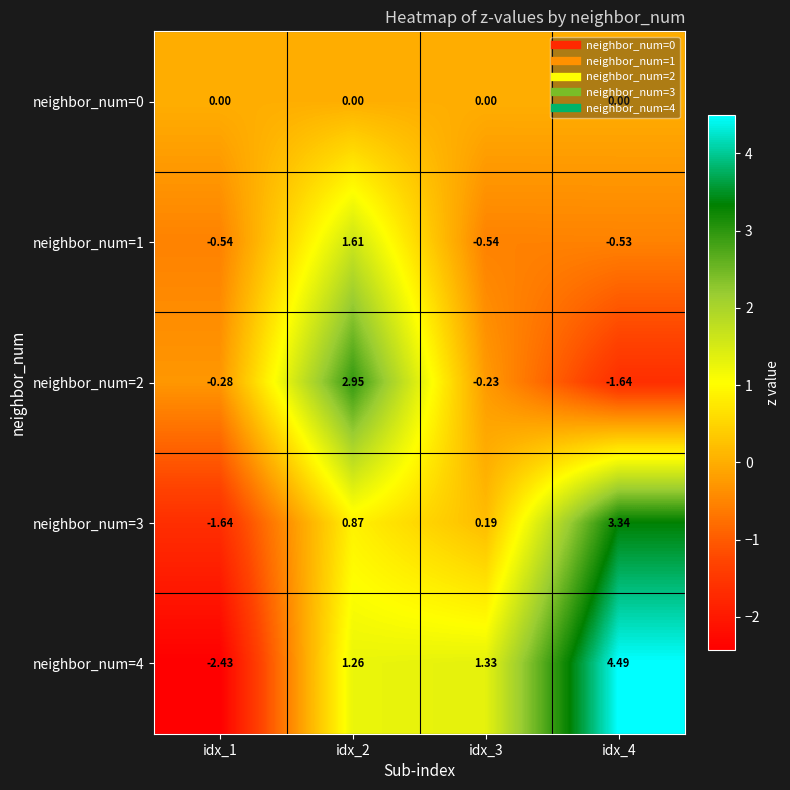

Is the value of neighbor_num=4 at idx_4 greater than the value of neighbor_num=1 at idx_2?

Yes